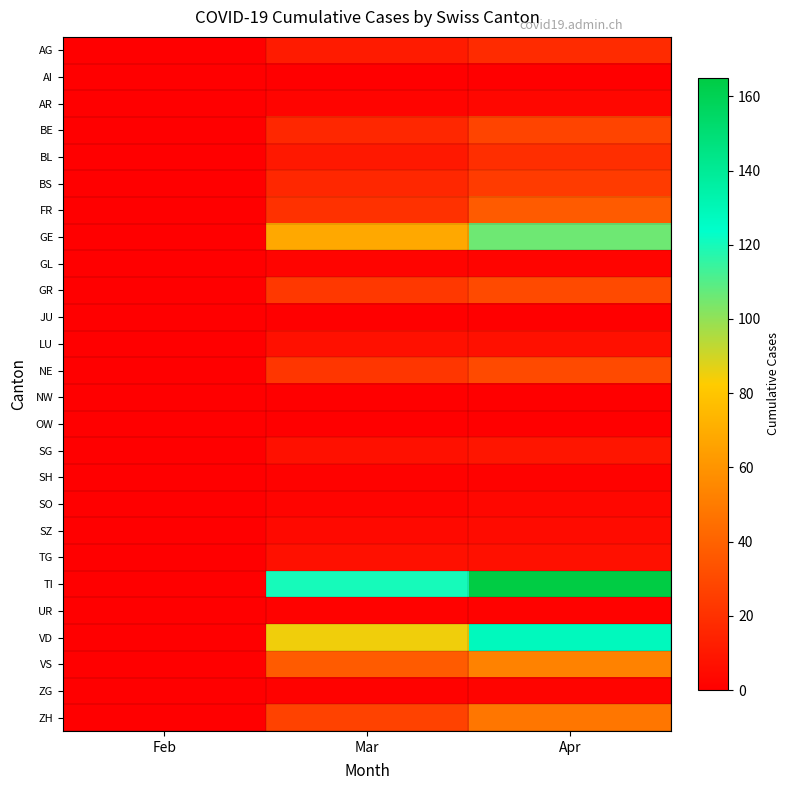

Reading left to right, extract all data points from this chart.

AG: Feb=0	Mar=11	Apr=18
AI: Feb=0	Mar=0	Apr=0
AR: Feb=0	Mar=2	Apr=3
BE: Feb=0	Mar=16	Apr=28
BL: Feb=0	Mar=10	Apr=19
BS: Feb=0	Mar=16	Apr=24
FR: Feb=0	Mar=20	Apr=37
GE: Feb=0	Mar=68	Apr=106
GL: Feb=0	Mar=2	Apr=2
GR: Feb=0	Mar=23	Apr=30
JU: Feb=0	Mar=0	Apr=0
LU: Feb=0	Mar=7	Apr=7
NE: Feb=0	Mar=22	Apr=30
NW: Feb=0	Mar=0	Apr=0
OW: Feb=0	Mar=0	Apr=0
SG: Feb=0	Mar=7	Apr=9
SH: Feb=0	Mar=1	Apr=1
SO: Feb=0	Mar=2	Apr=3
SZ: Feb=0	Mar=4	Apr=5
TG: Feb=0	Mar=7	Apr=7
TI: Feb=0	Mar=120	Apr=165
UR: Feb=0	Mar=1	Apr=1
VD: Feb=0	Mar=85	Apr=128
VS: Feb=0	Mar=37	Apr=53
ZG: Feb=0	Mar=1	Apr=2
ZH: Feb=0	Mar=27	Apr=48